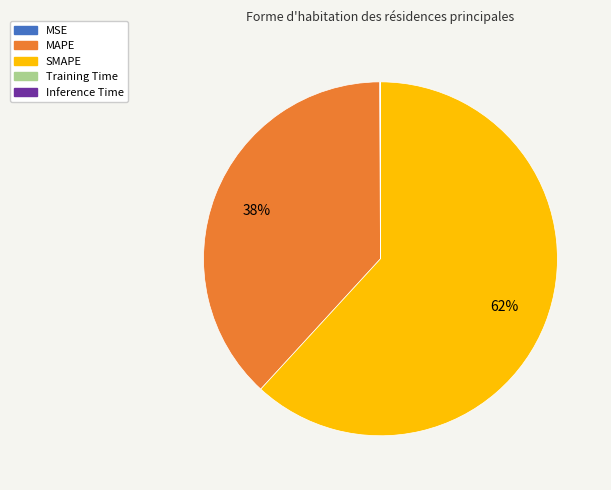

To the nearest percent, what is the average slice percentage?

20%